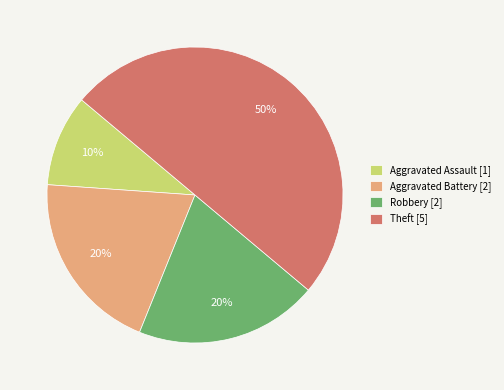

Which category has the smallest portion of the pie?

Aggravated Assault [1]